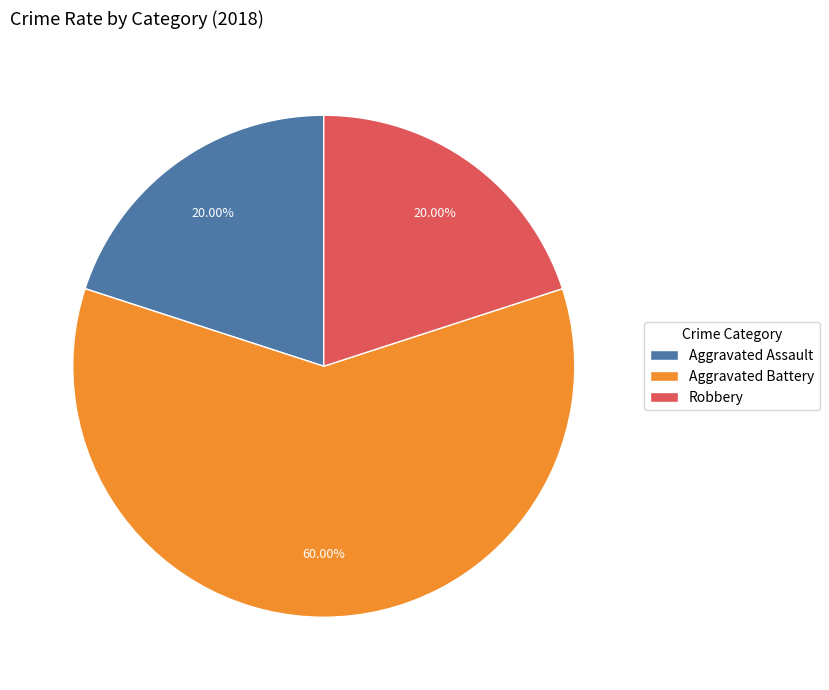

The Aggravated Battery slice represents 49% of the pie. True or false?

False